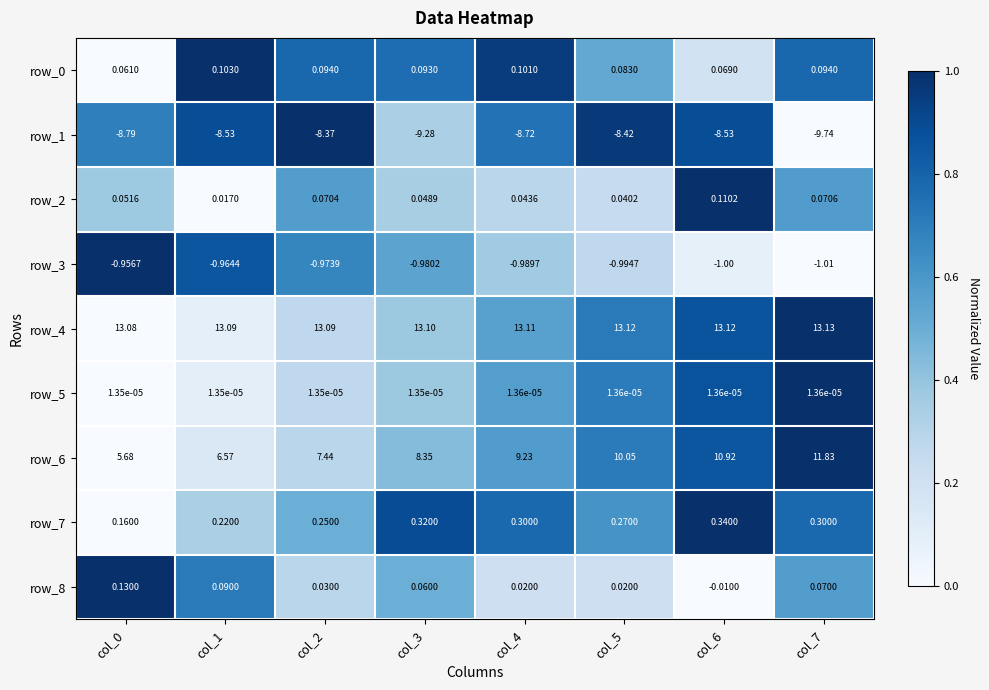

True or false: row_5 has a value of 0.0 at col_0.

True